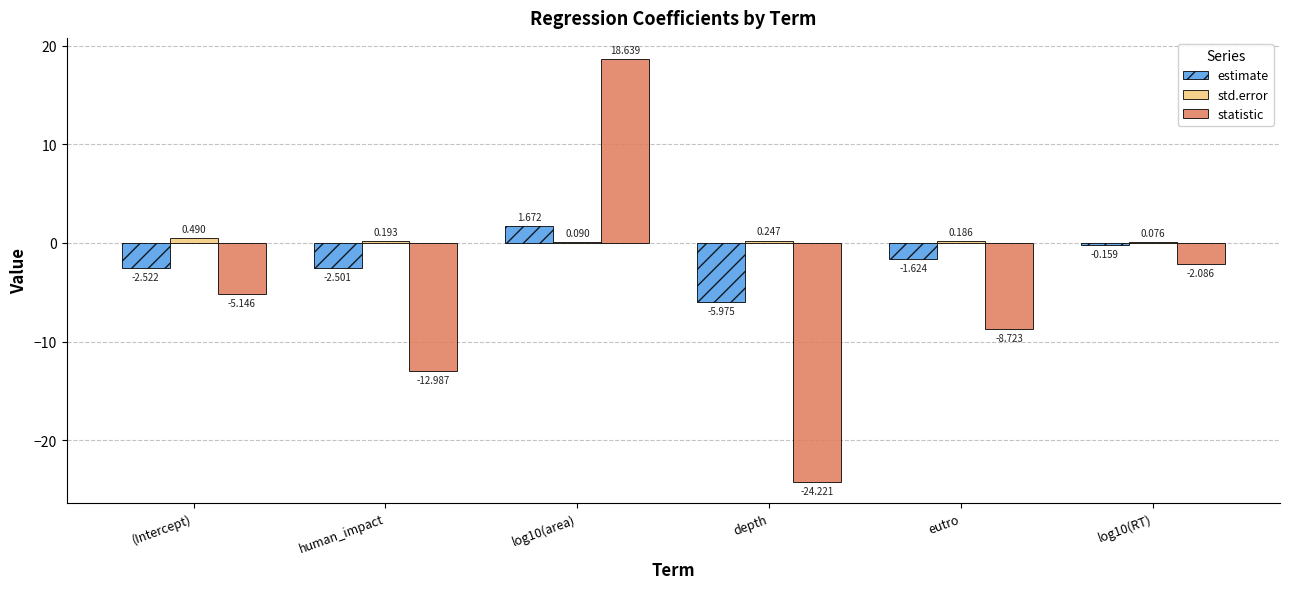

Are the bars grouped side by side (vs. stacked)?

Yes